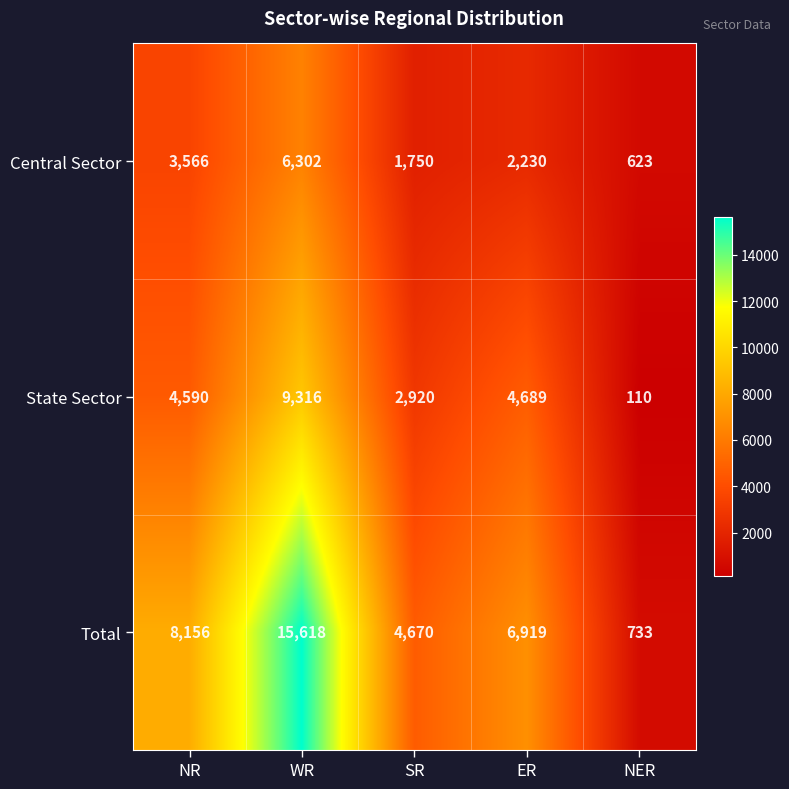

Where is Total nearest to the value 8175?

NR